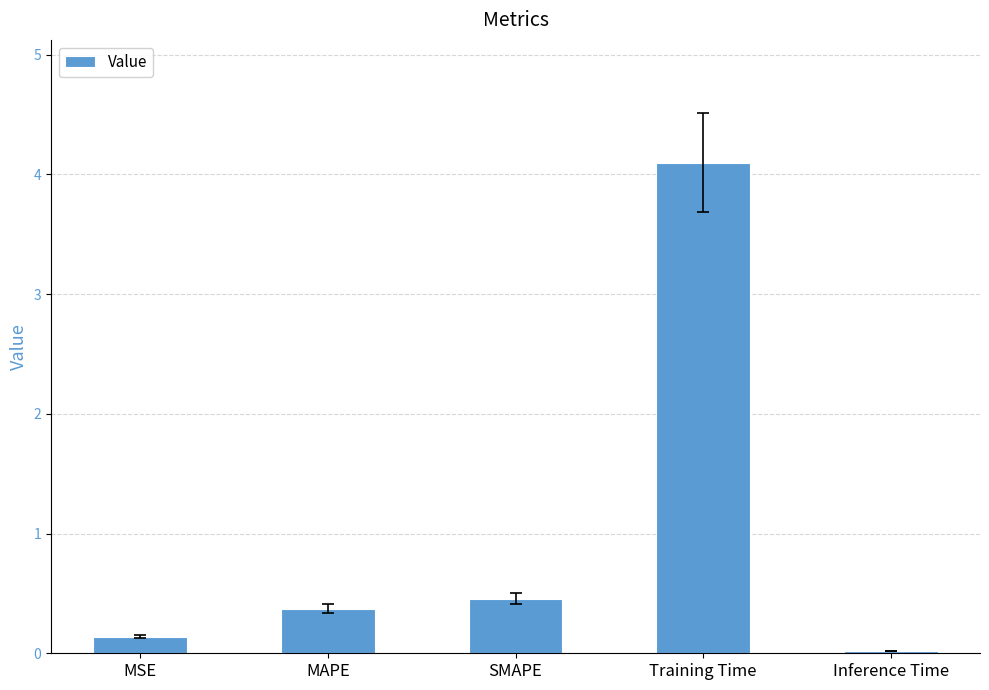

What value does the data have at SMAPE?

0.5